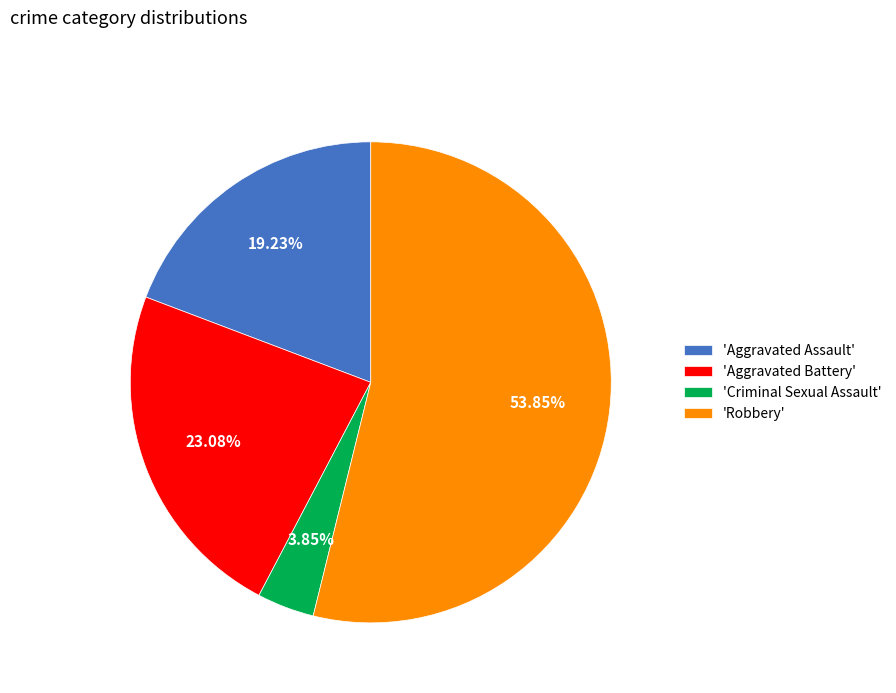

What is the majority slice?

'Robbery'